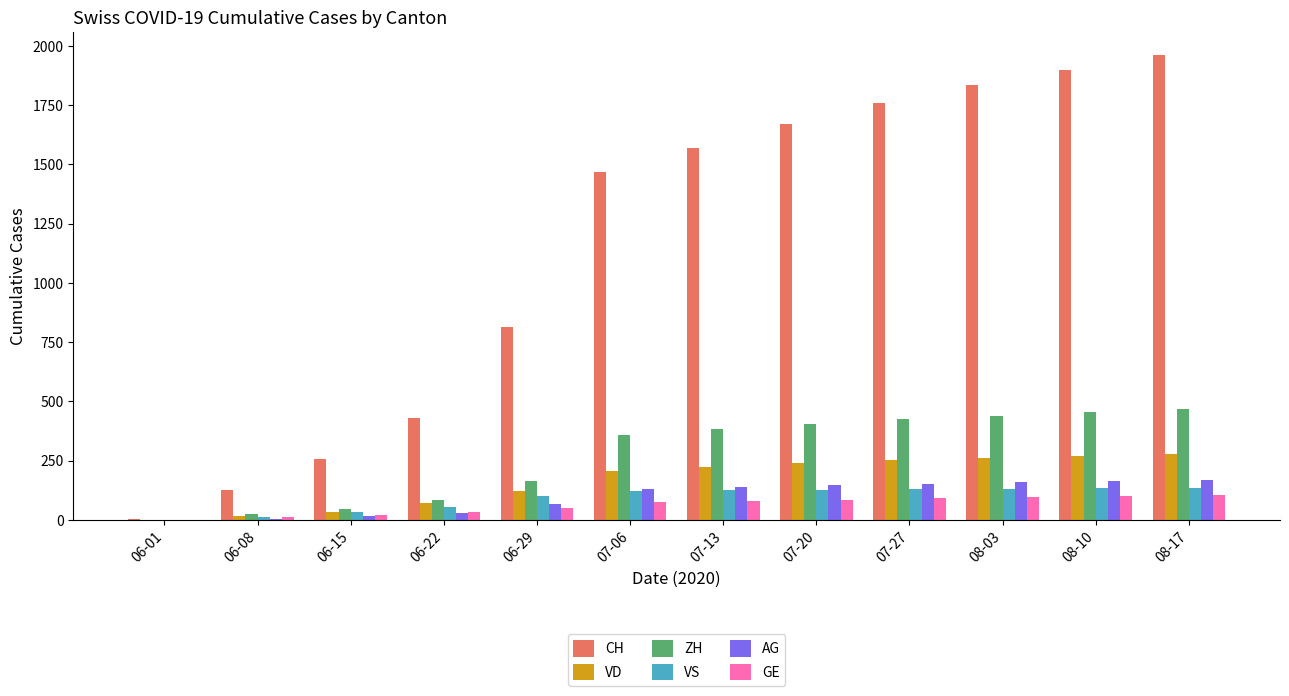

Are the bars grouped side by side (vs. stacked)?

Yes